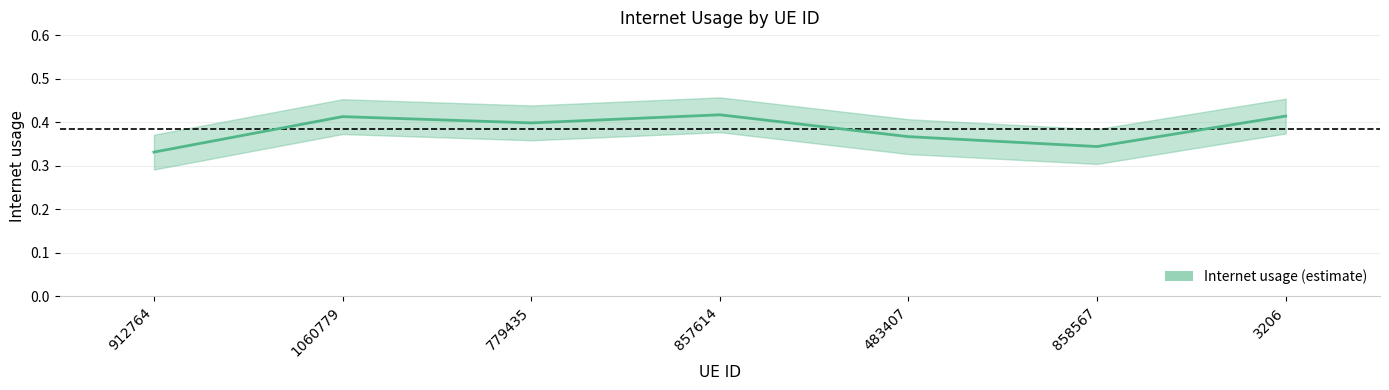

How many distinct data groups are displayed?

1